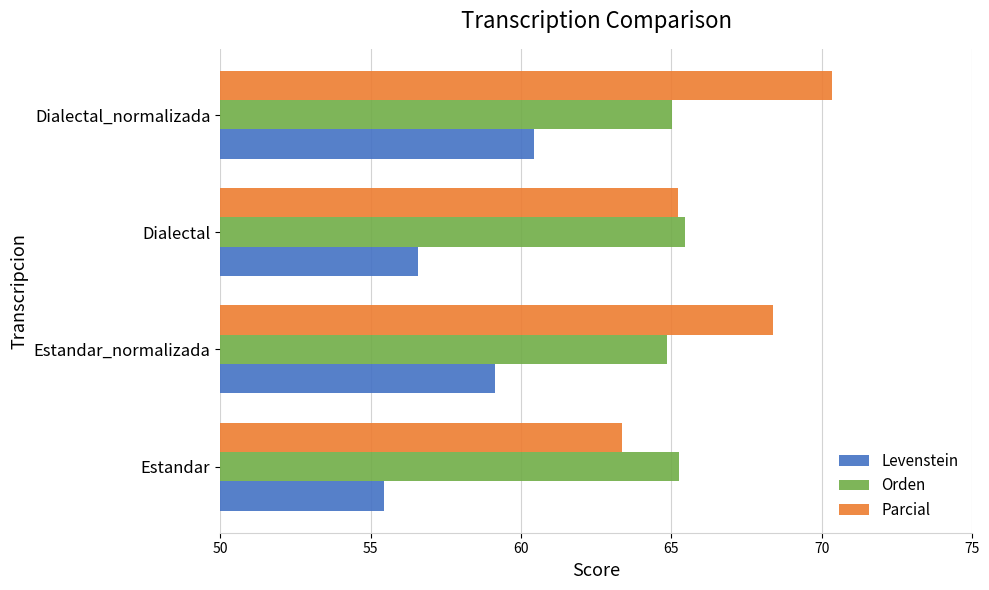

What is the average value of the Levenstein series?

57.9